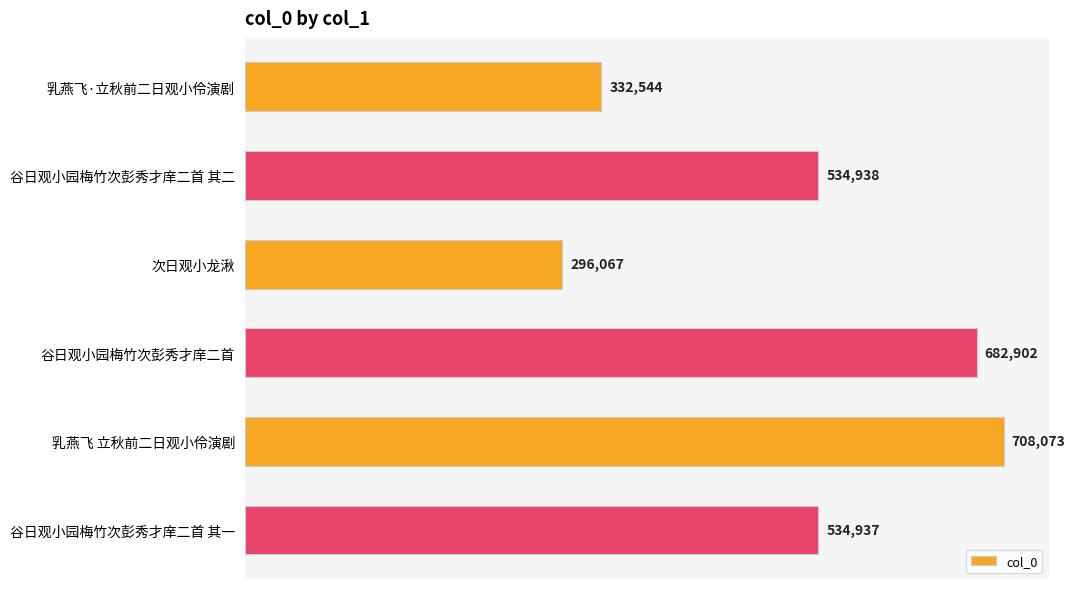

At which label is the value closest to 502070?

谷日观小园梅竹次彭秀才庠二首 其一